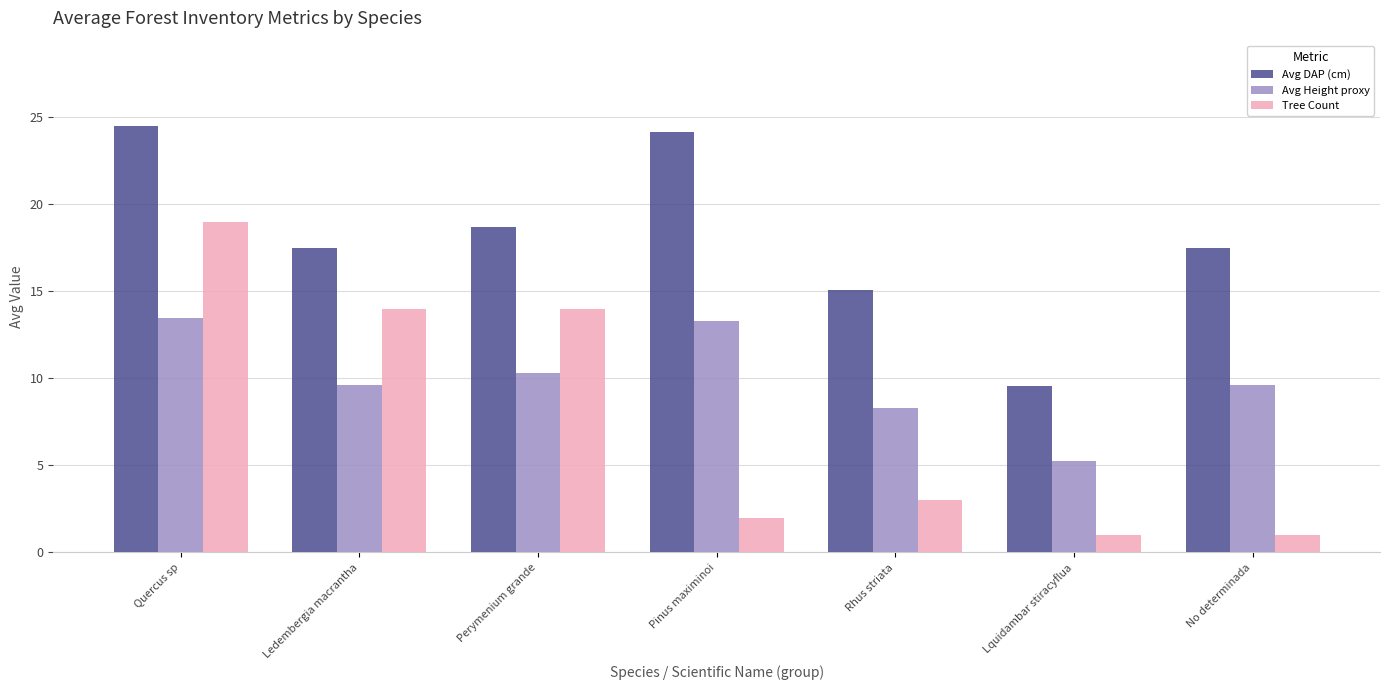

How many bars are there in each group?

3